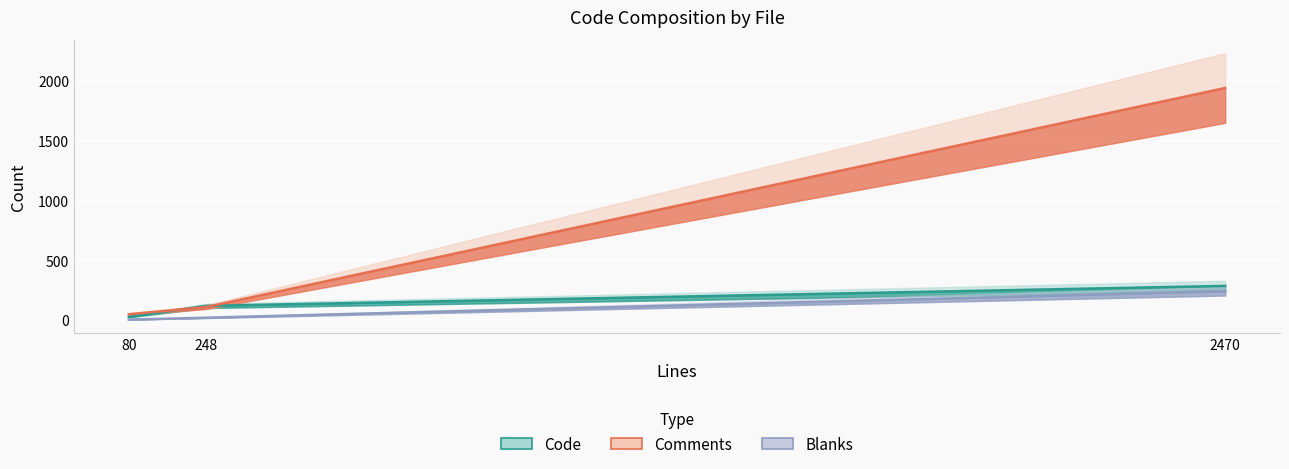

What is the difference between the maximum and minimum values in the Code series?

259